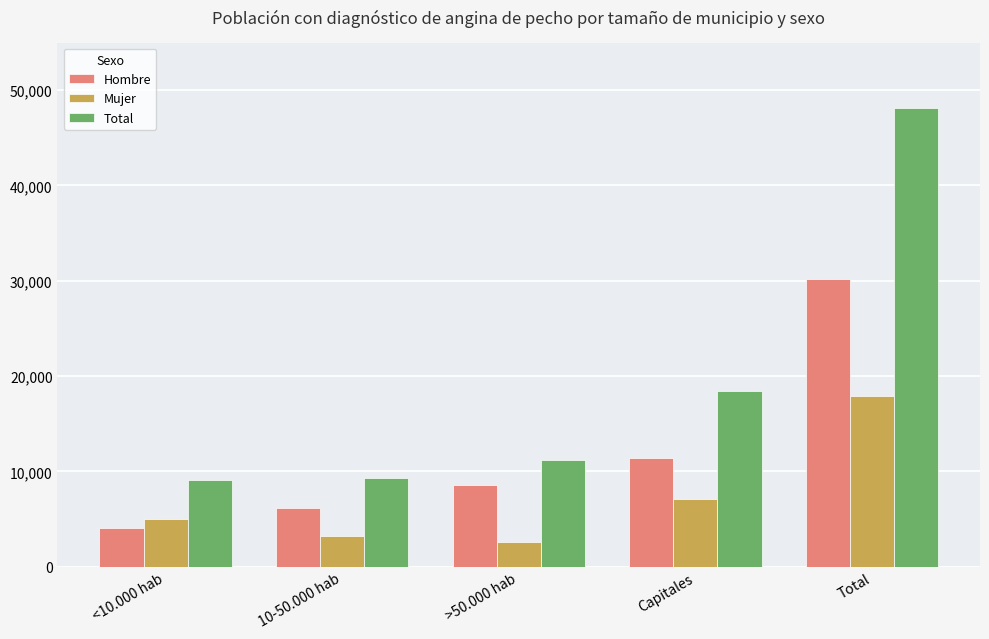

Is it true that Mujer equals 3201 at 10-50.000 hab?

True